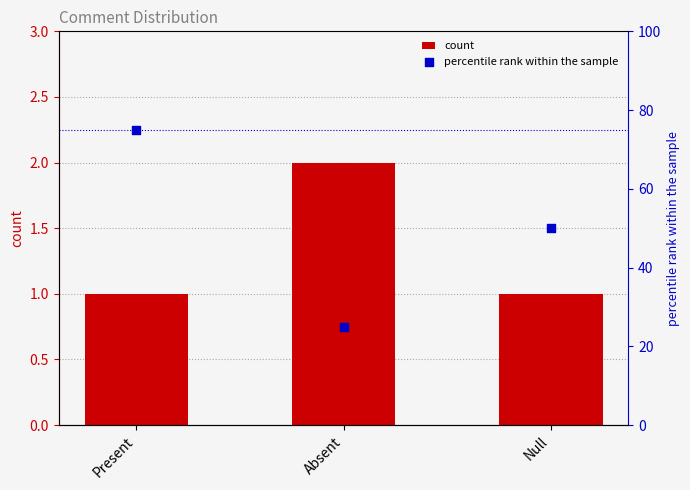

Which series contains the highest Y value?

percentile rank within the sample